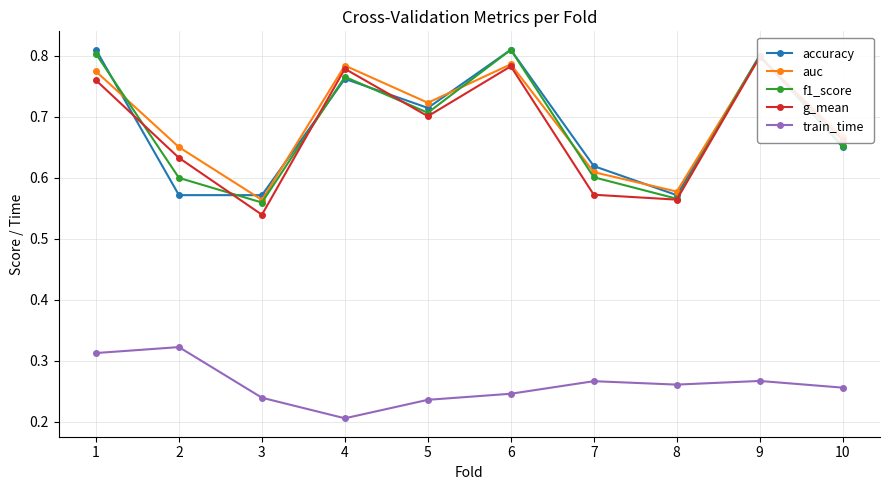

At how many categories does at least one series exceed 0?

10